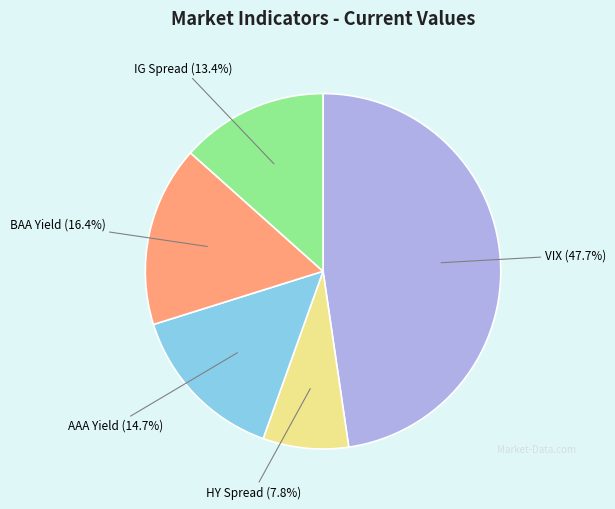

Is there a majority slice in this chart?

No